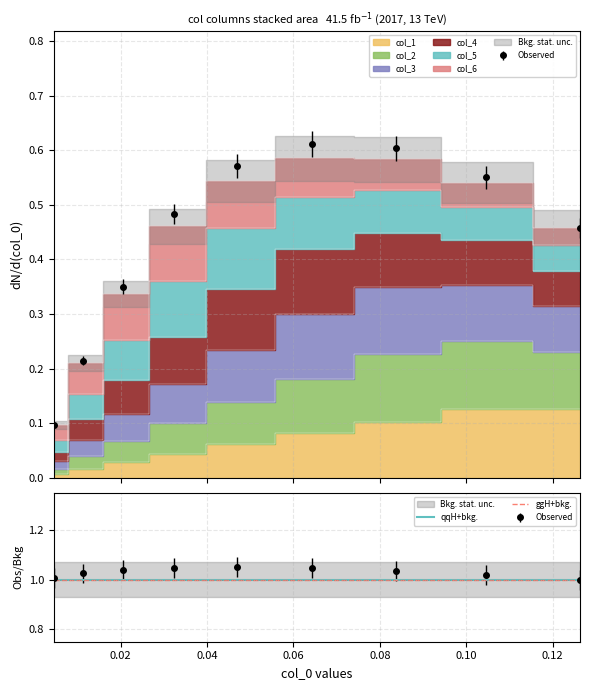

What is the sum of all col_1 values?

0.6